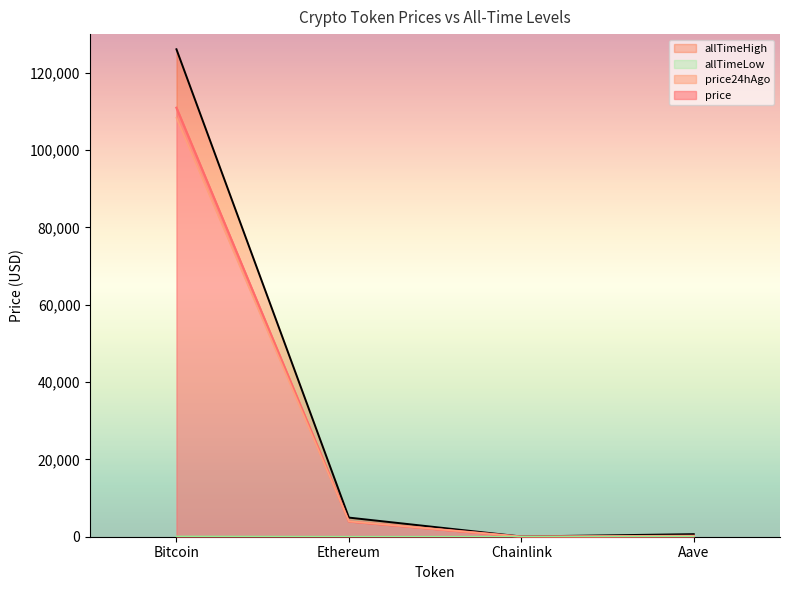

What is the difference between the second highest and second lowest values in the allTimeHigh series?

4284.4